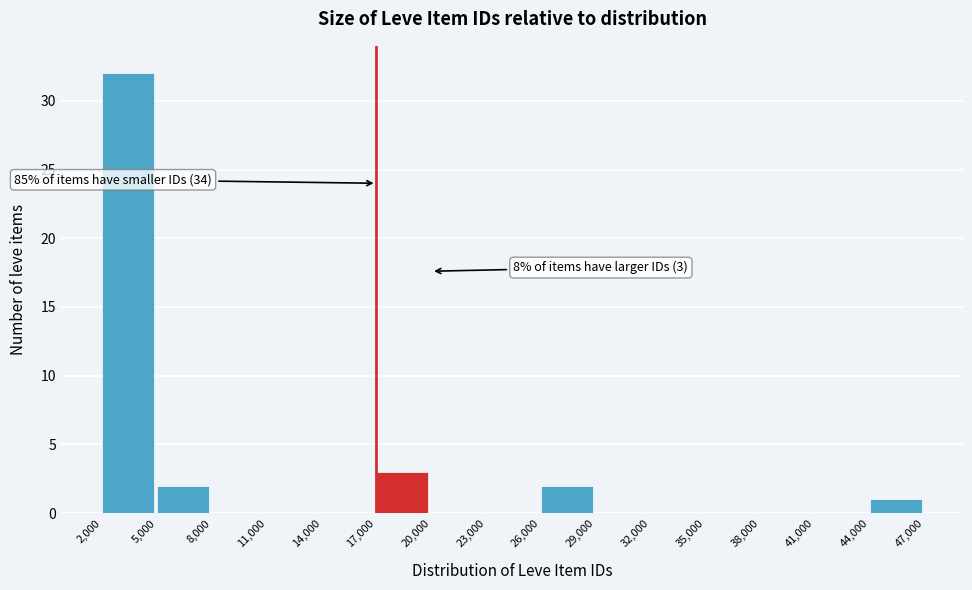

Which range on the x-axis has the tallest bar?

2,000 to 5,000